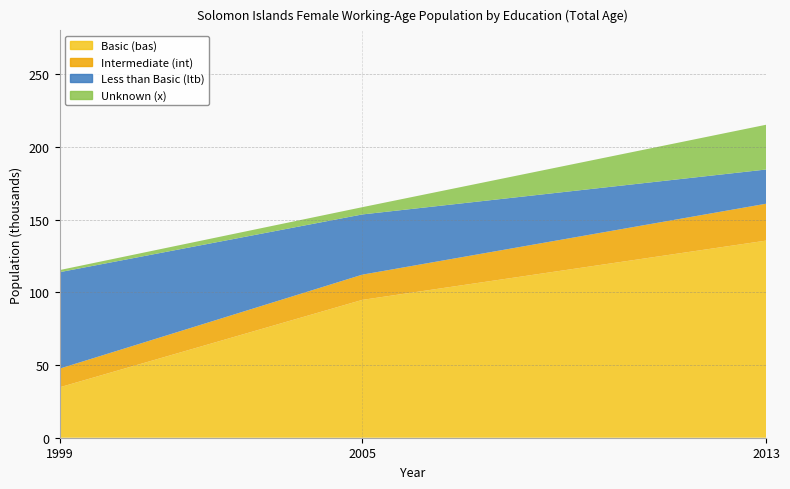

Which category has the highest value across all series?

2013